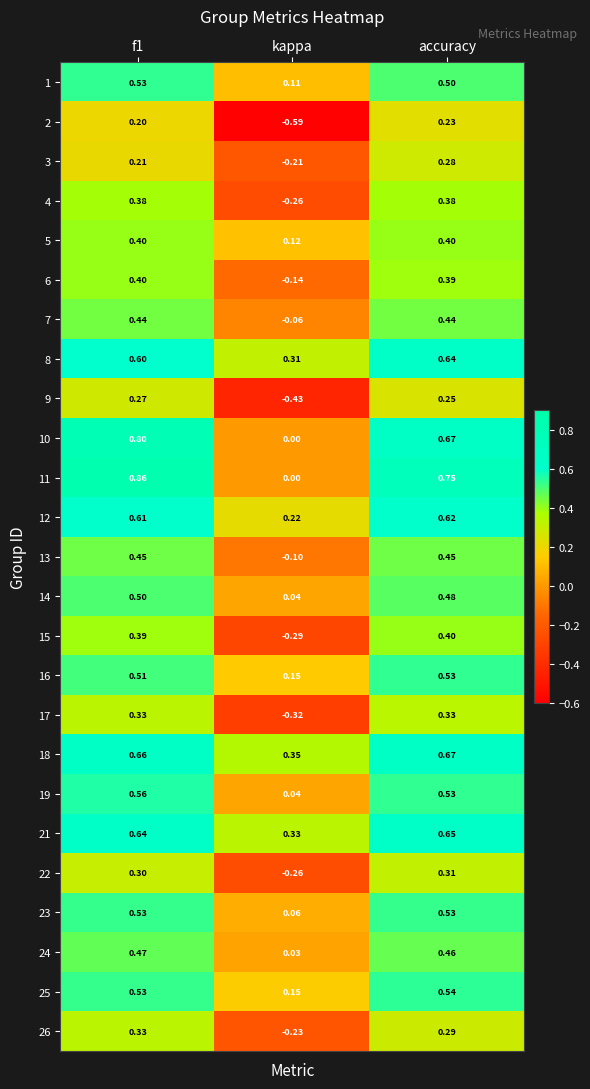

Where is 26 nearest to the value 0?

kappa